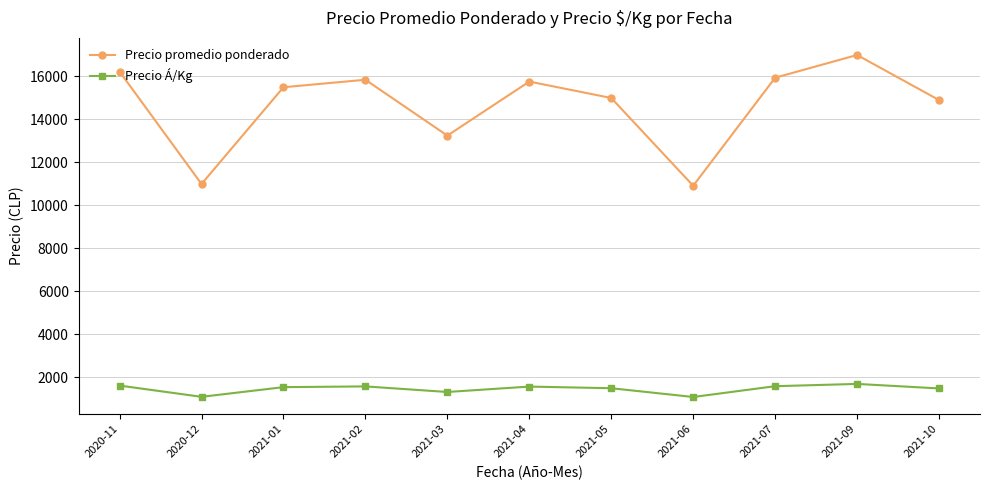

Where is the first local maximum for Precio promedio ponderado?

2021-02